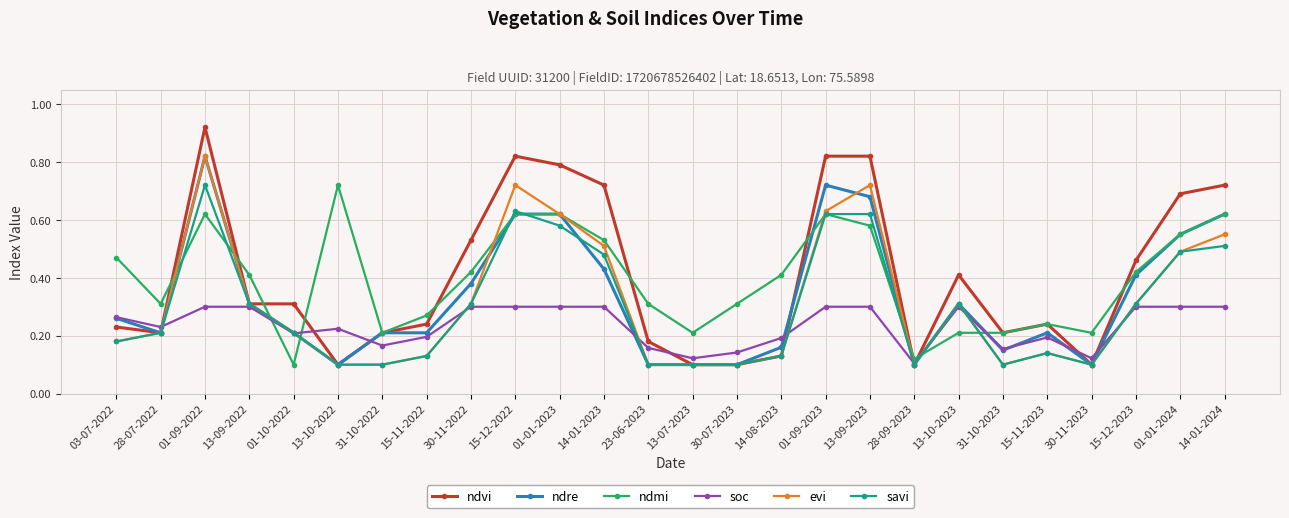

Which series changed the most between 15-12-2022 and 15-12-2023?

evi